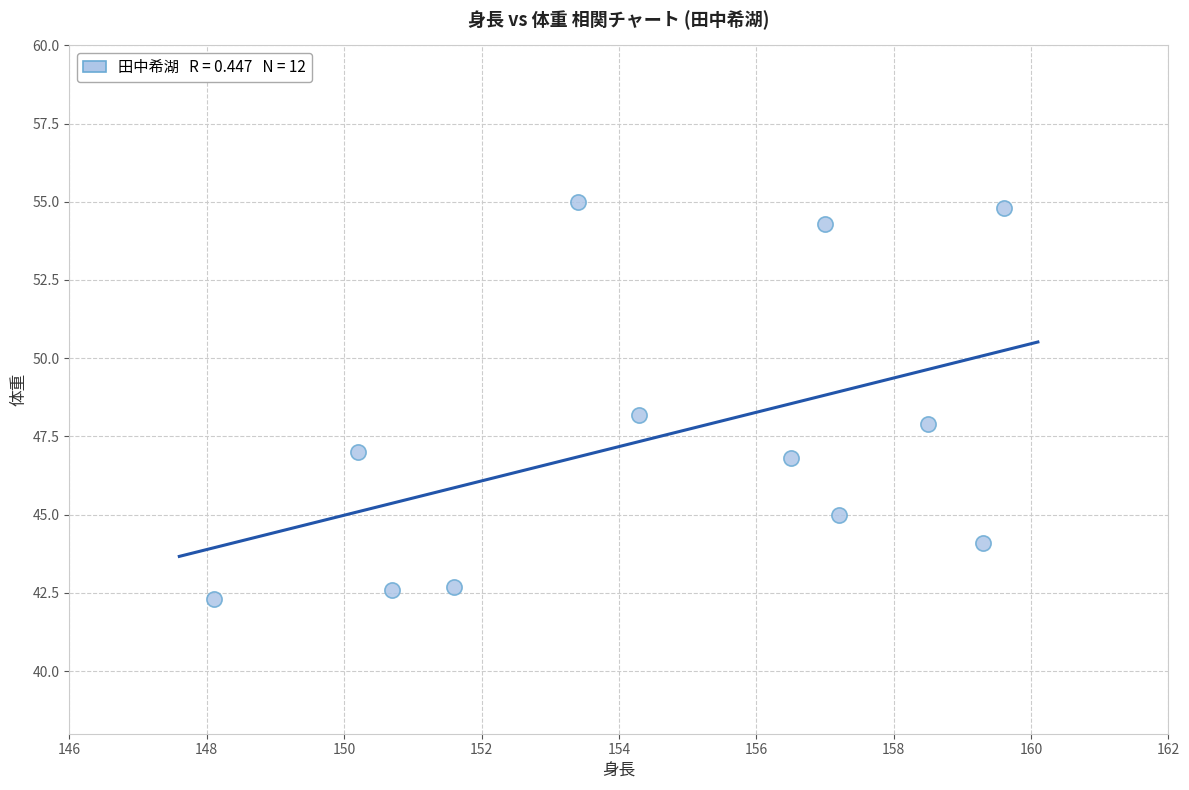

What is the range of X values (max minus min)?

11.5